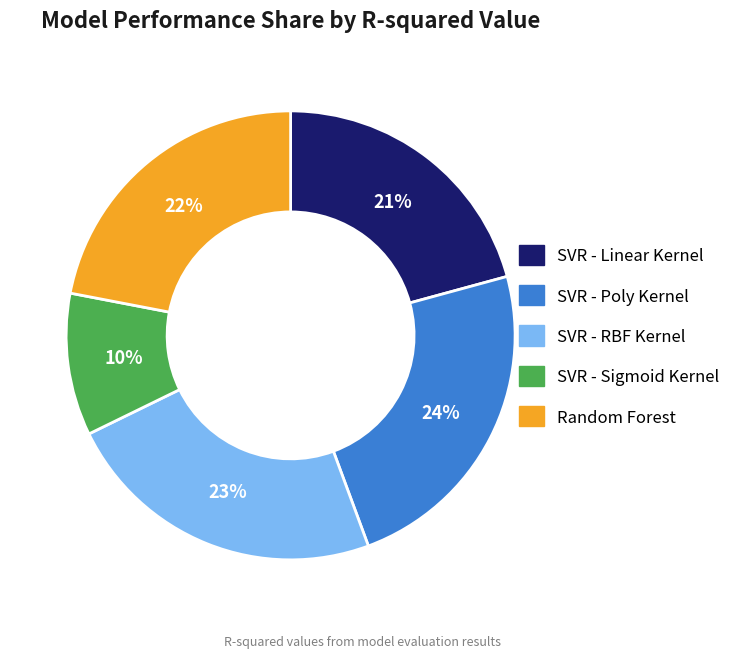

Is there any slice that represents more than half of the pie?

No